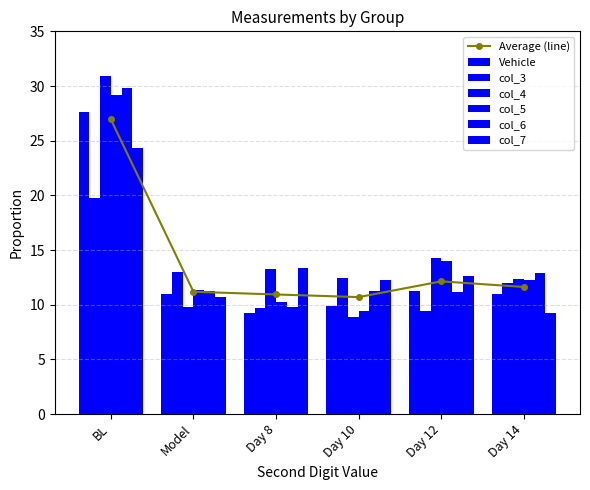

At which category is the sum across all series the highest?

BL